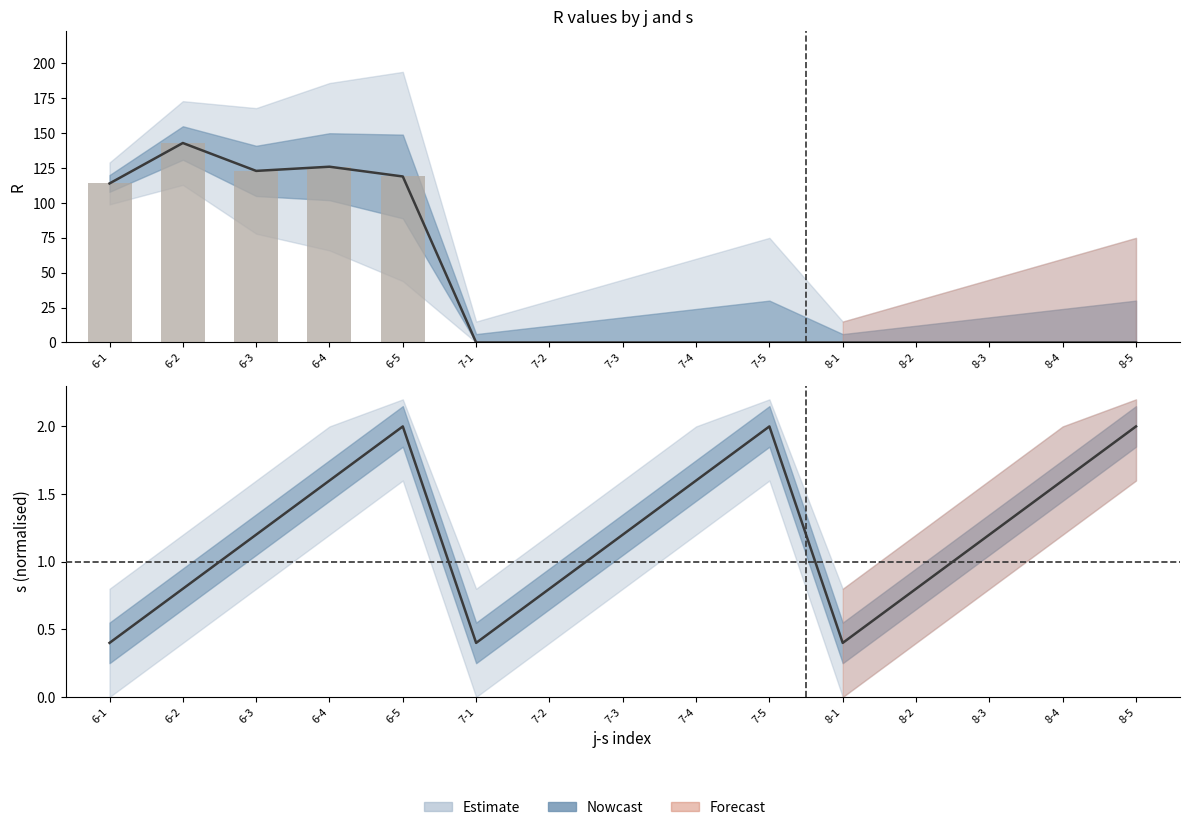

Reading right to left, extract all data points from this chart.

R: 8-5=0.0	8-4=0.0	8-3=0.0	8-2=0.0	8-1=0.0	7-5=0.0	7-4=0.0	7-3=0.0	7-2=0.0	7-1=0.0	6-5=119.0	6-4=126.0	6-3=123.0	6-2=143.0	6-1=114.0
s: 8-5=2.0	8-4=1.6	8-3=1.2	8-2=0.8	8-1=0.4	7-5=2.0	7-4=1.6	7-3=1.2	7-2=0.8	7-1=0.4	6-5=2.0	6-4=1.6	6-3=1.2	6-2=0.8	6-1=0.4